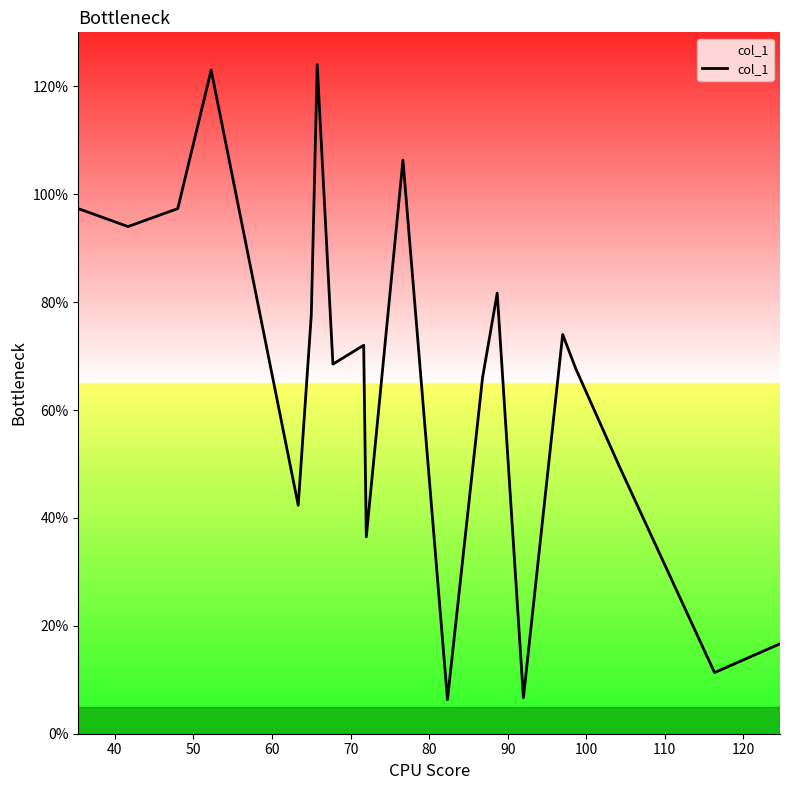

What is the difference between the maximum and minimum values?

117.7